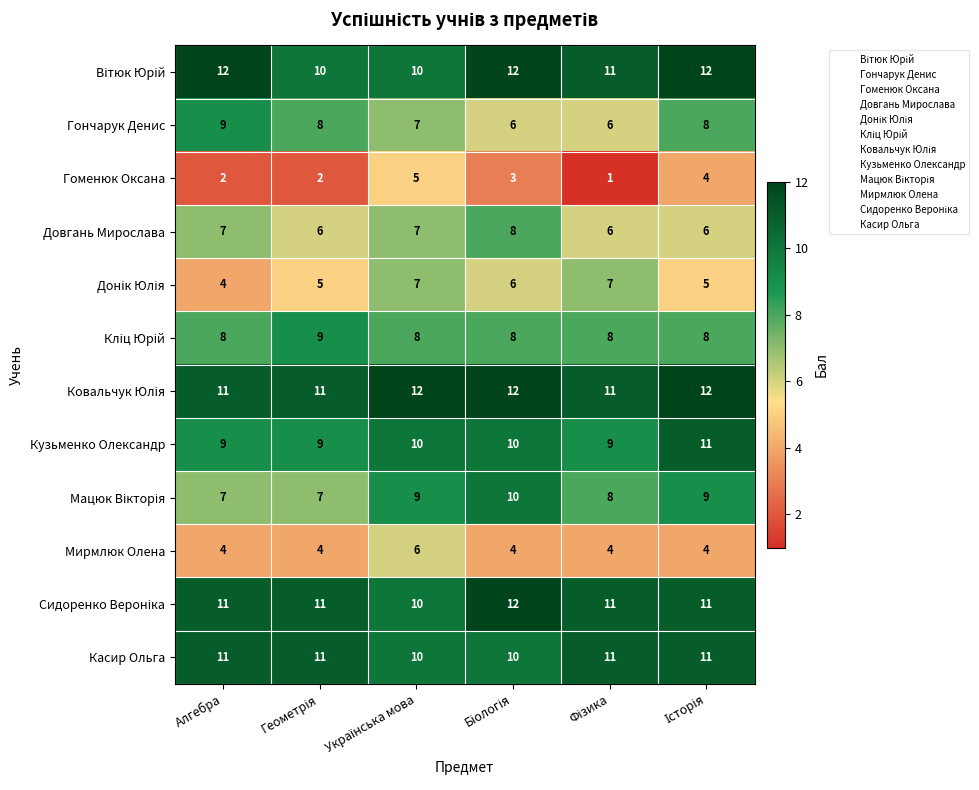

Is it true that Мирмлюк Олена equals 5 at Алгебра?

False